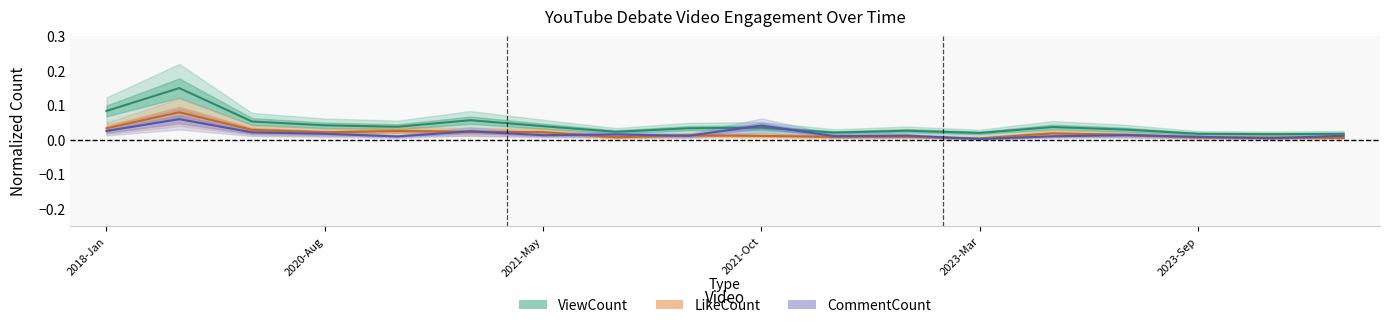

Is the value of LikeCount at 2023-Sep-2 greater than the value of CommentCount at 2020-Aug?

No